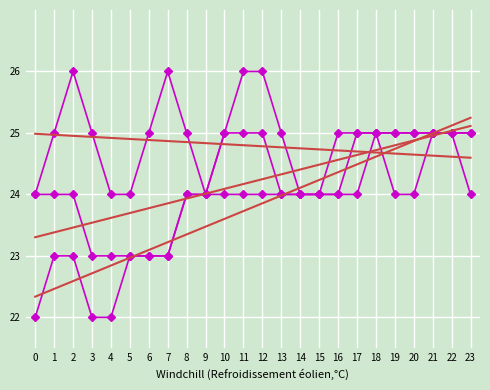

How many lines are shown in the chart?

6